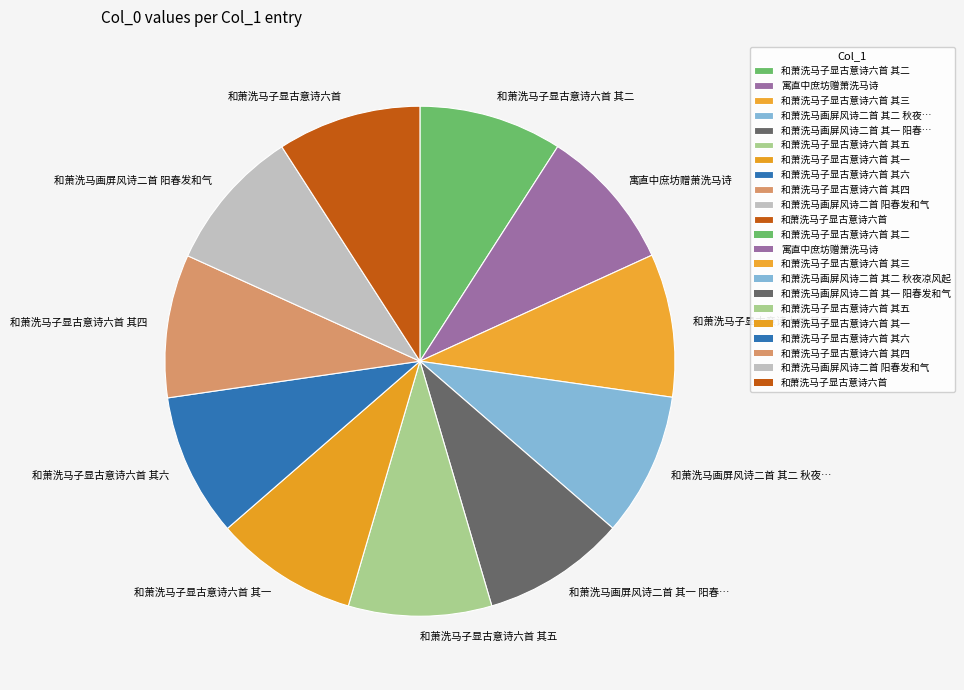

The 和萧洗马画屏风诗二首 阳春发和气 slice represents 9% of the pie. True or false?

True